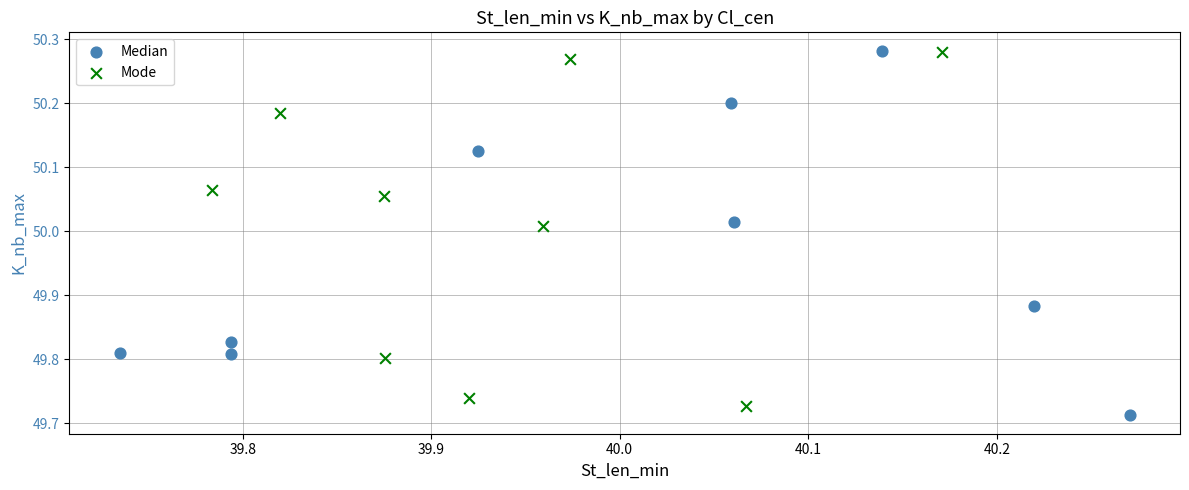

Which series reaches the minimum Y coordinate?

Median